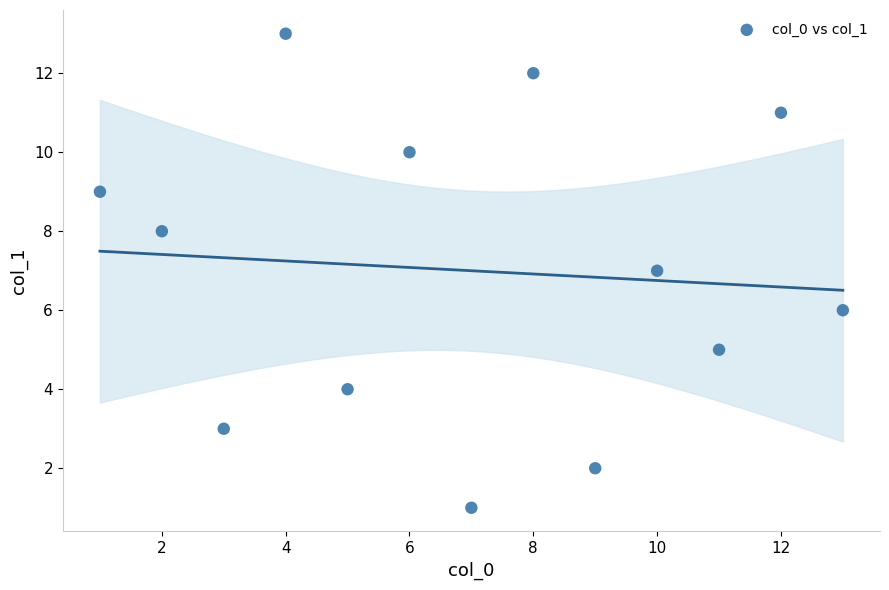

What is the range of X values (max minus min)?

12